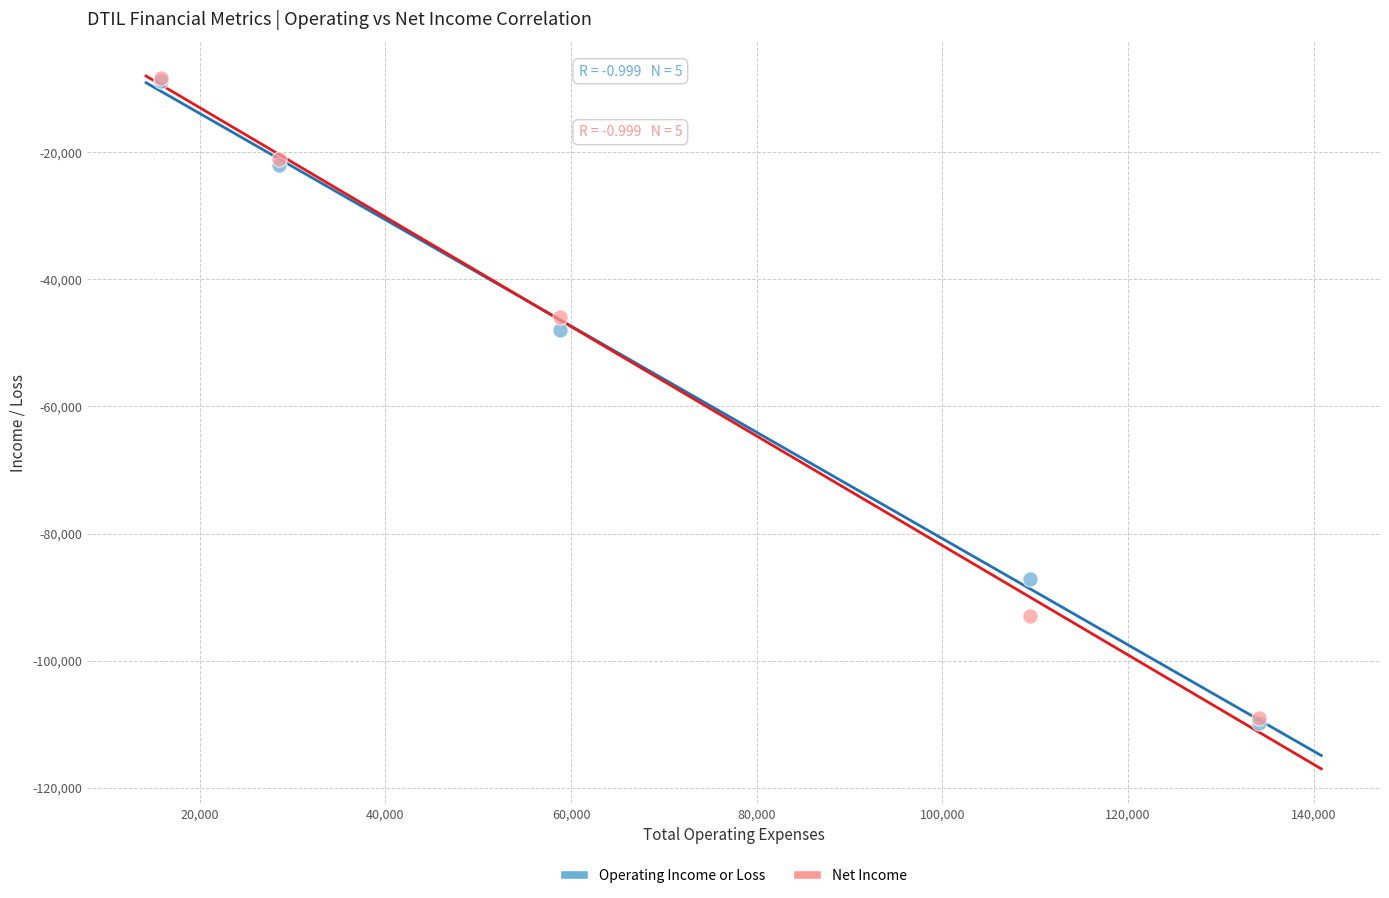

Across all series, what Y value is closest to -59050?

-47900